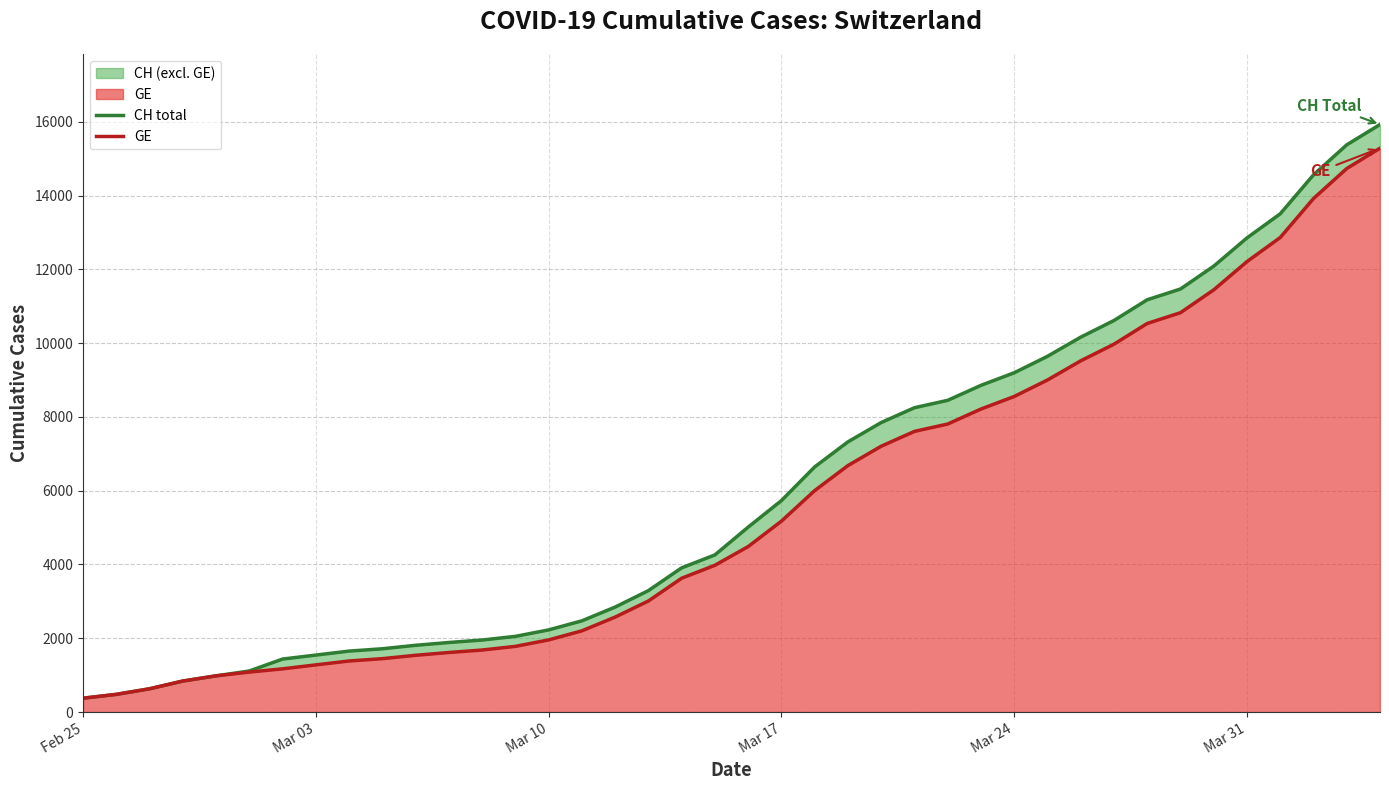

Reading left to right, list all the values displayed in this chart.

CH total: 375	479	630	840	981	1113	1436	1544	1652	1715	1809	1885	1952	2051	2226	2472	2845	3291	3908	4259	5012	5731	6644	7323	7847	8249	8449	8855	9196	9642	10162	10613	11175	11467	12086	12852	13505	14561	15375	15926
GE: 375	479	630	840	981	1083	1171	1278	1384	1447	1538	1614	1681	1780	1955	2201	2574	3010	3627	3978	4485	5174	6002	6681	7205	7607	7807	8213	8554	9000	9520	9971	10533	10825	11444	12210	12863	13919	14733	15284